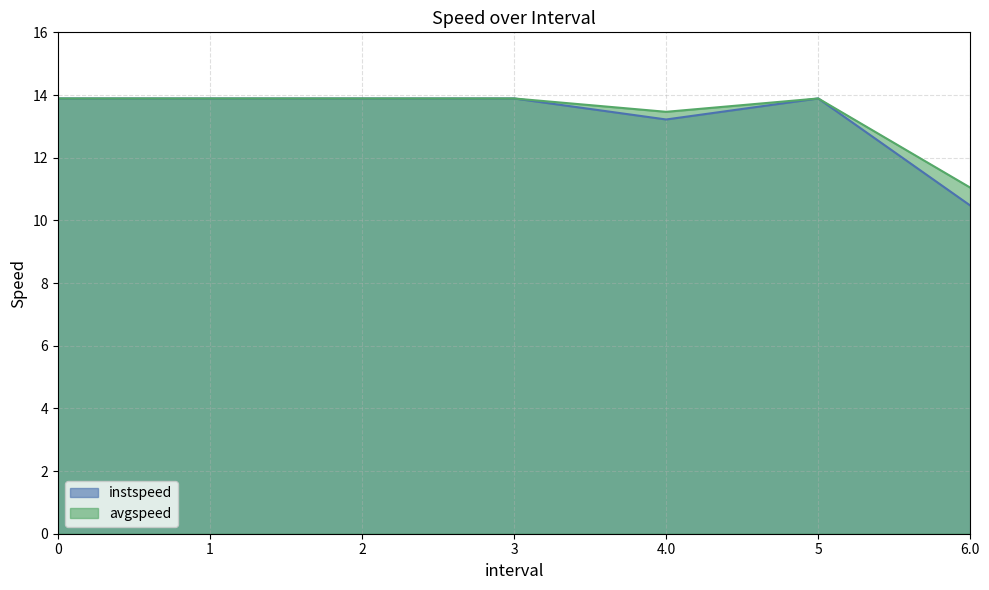

What value does the avgspeed series have at 6.0?

11.0